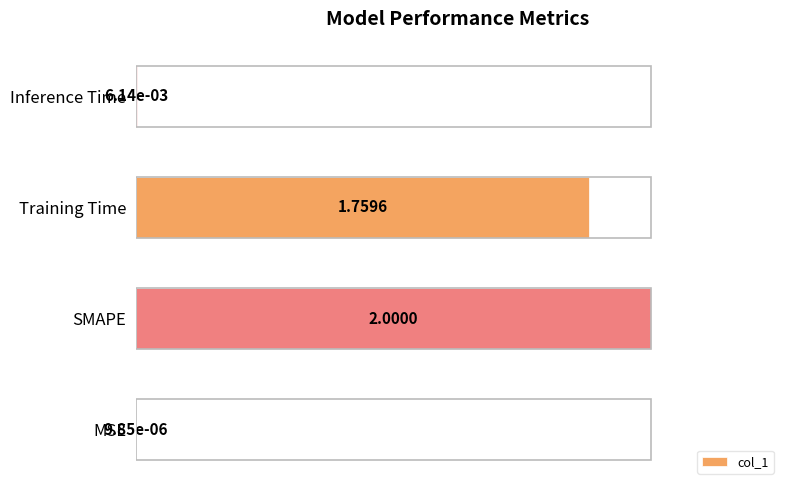

At which label is the value closest to 0?

MSE